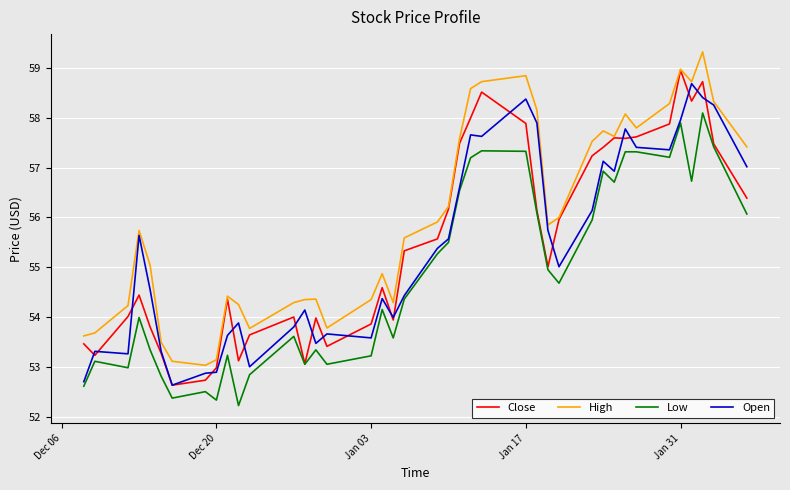

True or false: High and Low cross at least once.

False